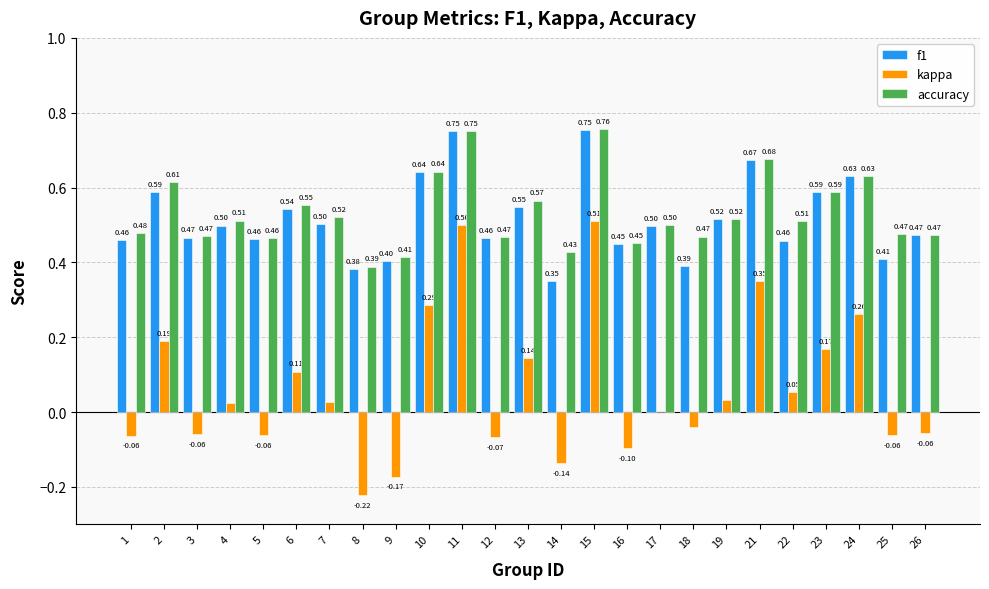

What is the total value across all series at 23?

1.3